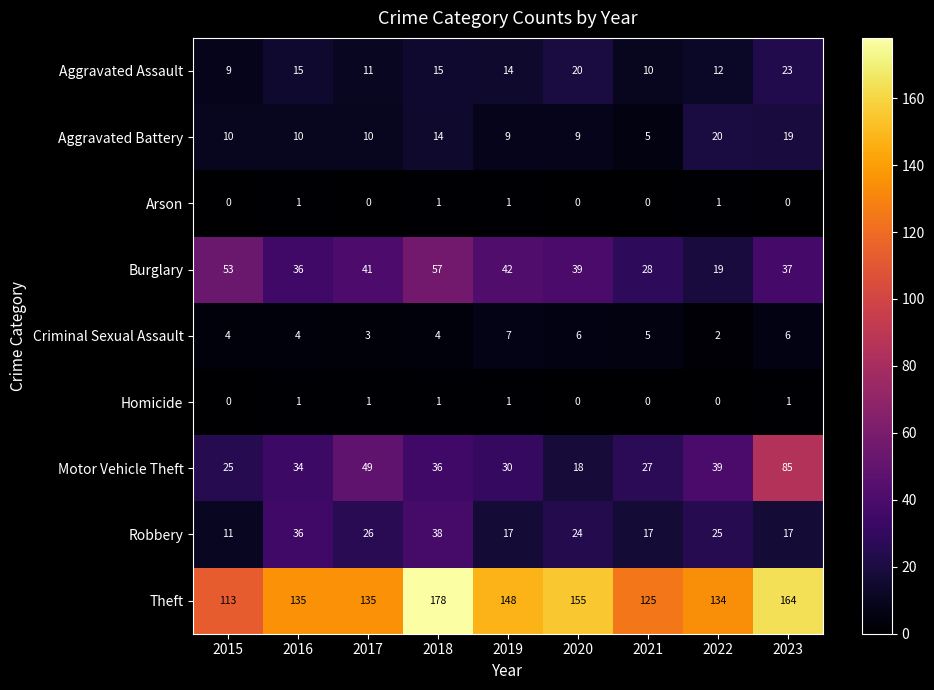

Which series has the largest total across all categories?

Theft